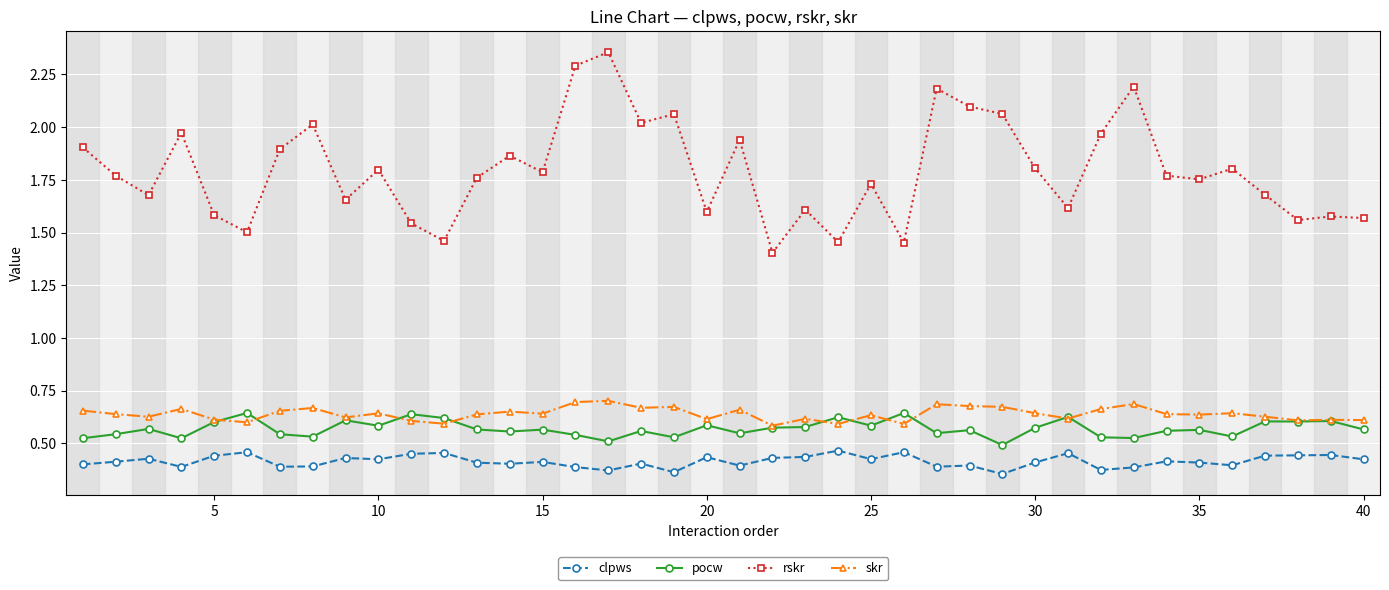

At how many categories does at least one series exceed 1?

40